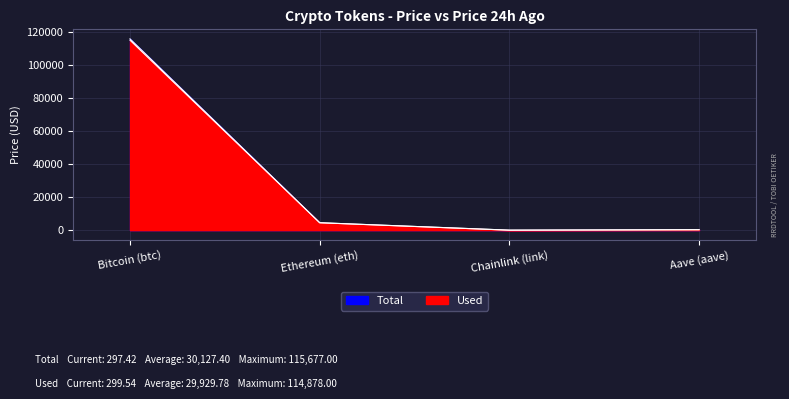

True or false: Used and Total cross at least once.

True